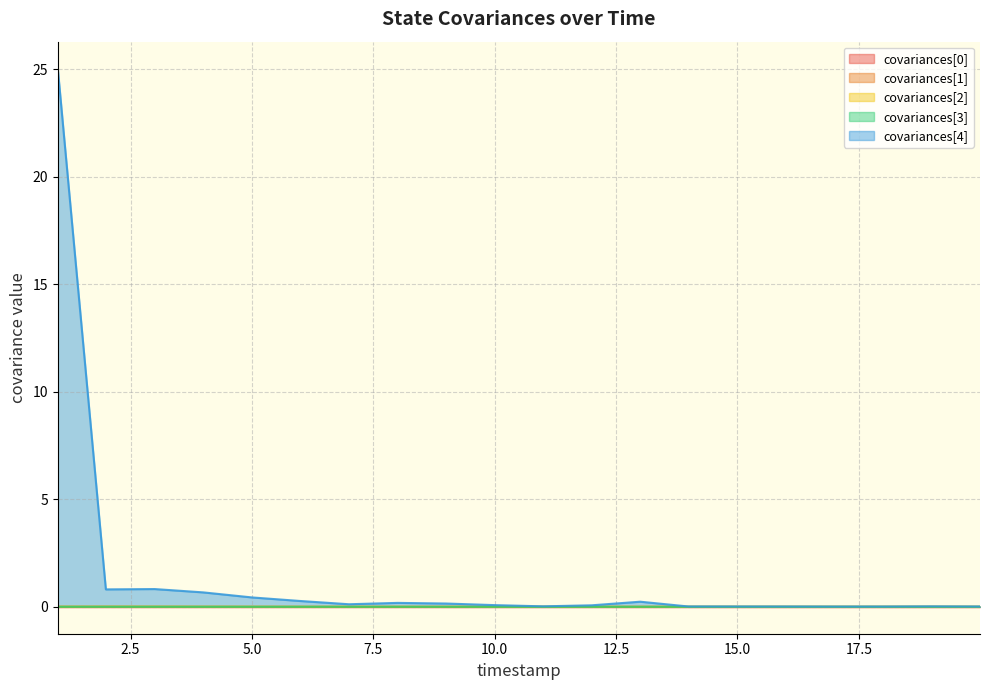

The value of covariances[3] at 8000000 is 0.0. True or false?

False